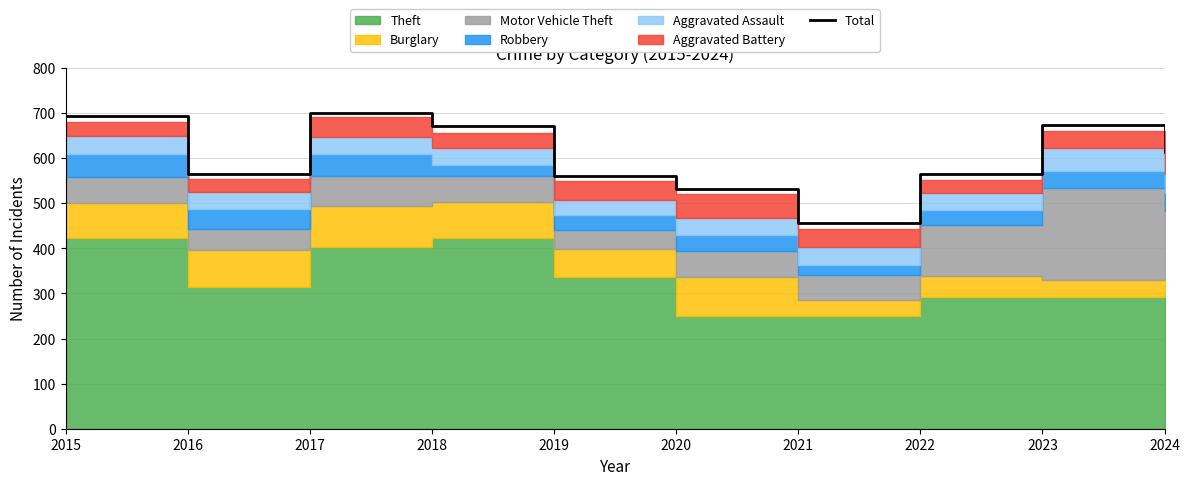

The chart shows a value of 1001 at 2024. True or false?

False